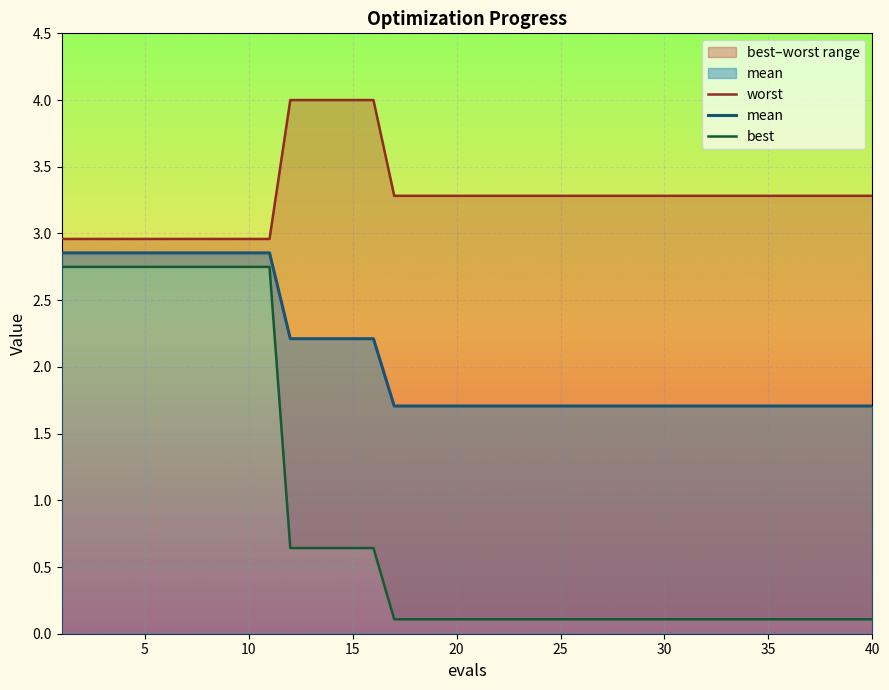

Which series has the widest spread of values?

best